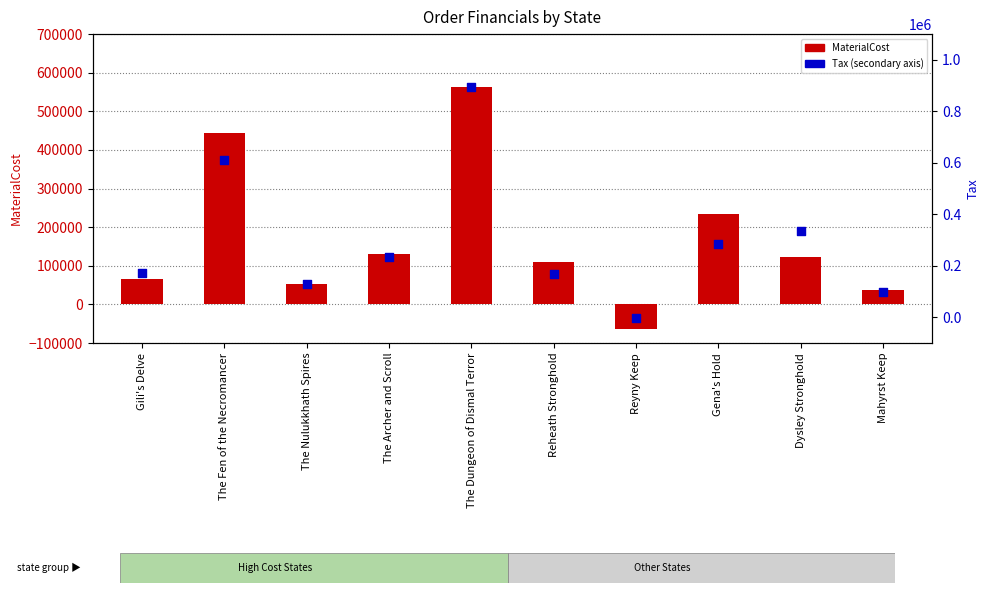

What is the total value across all series at Gili's Delve?

239990.5